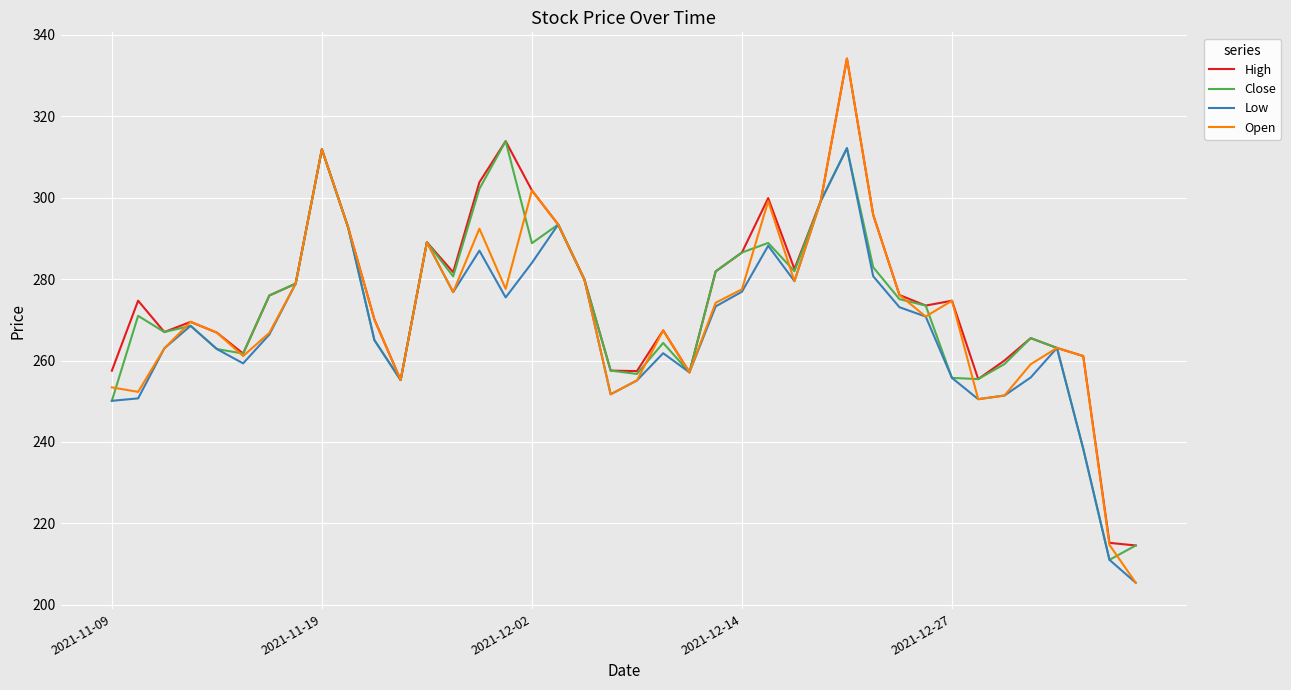

What is the highest value of the Close series?

313.9